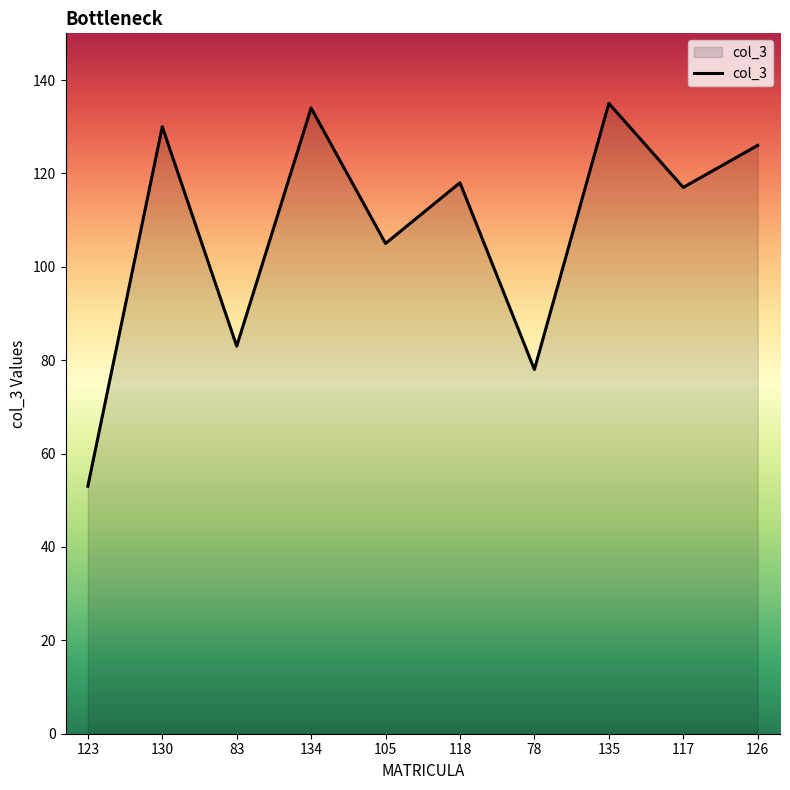

Reading left to right, extract all data points from this chart.

53	130	83	134	105	118	78	135	117	126